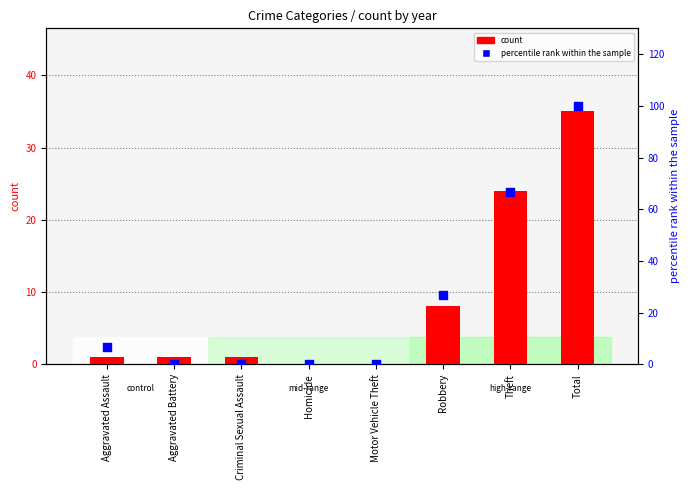

Which series reaches the minimum Y coordinate?

count